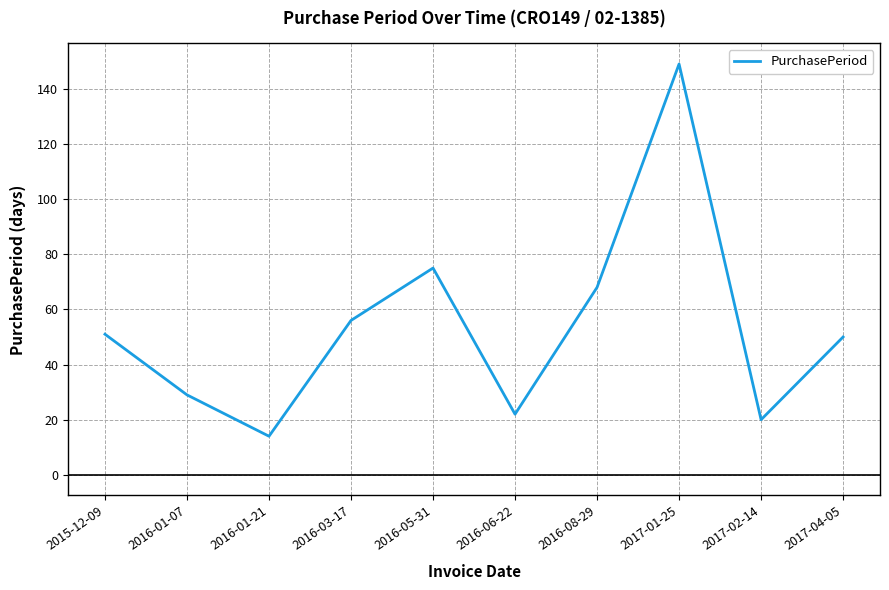

The value at 2016-01-21 is 14. True or false?

True